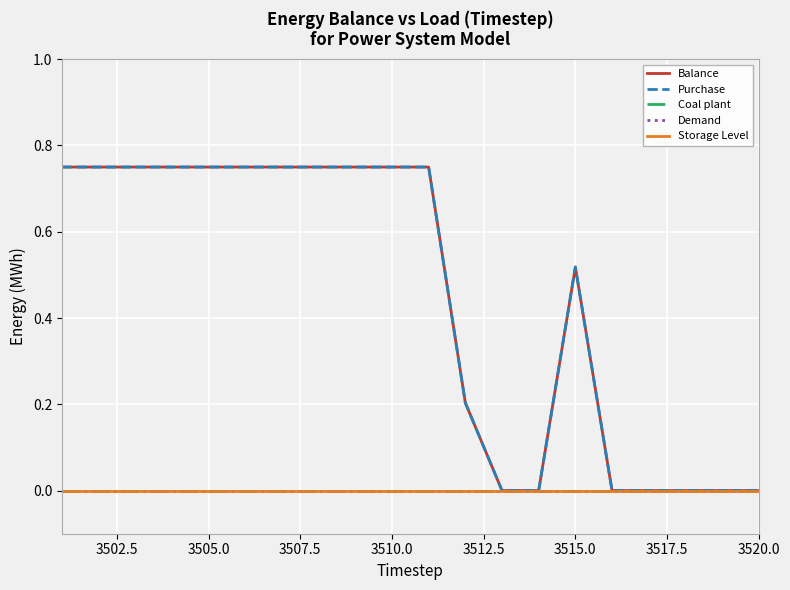

Reading left to right, what are all the values shown in this chart?

Balance: 0.8	0.8	0.8	0.8	0.8	0.8	0.8	0.8	0.8	0.8	0.8	0.2	0.0	0.0	0.5	0.0	0.0	0.0	0.0	0.0
Purchase: 0.8	0.8	0.8	0.8	0.8	0.8	0.8	0.8	0.8	0.8	0.8	0.2	0.0	0.0	0.5	0.0	0.0	0.0	0.0	0.0
Coal plant: 0.0	0.0	0.0	0.0	0.0	0.0	0.0	0.0	0.0	0.0	0.0	0.0	0.0	0.0	0.0	0.0	0.0	0.0	0.0	0.0
Demand: 0.0	0.0	0.0	0.0	0.0	0.0	0.0	0.0	0.0	0.0	0.0	0.0	0.0	0.0	0.0	0.0	0.0	0.0	0.0	0.0
Storage Level: 0.0	0.0	0.0	0.0	0.0	0.0	0.0	0.0	0.0	0.0	0.0	0.0	0.0	0.0	0.0	0.0	0.0	0.0	0.0	0.0